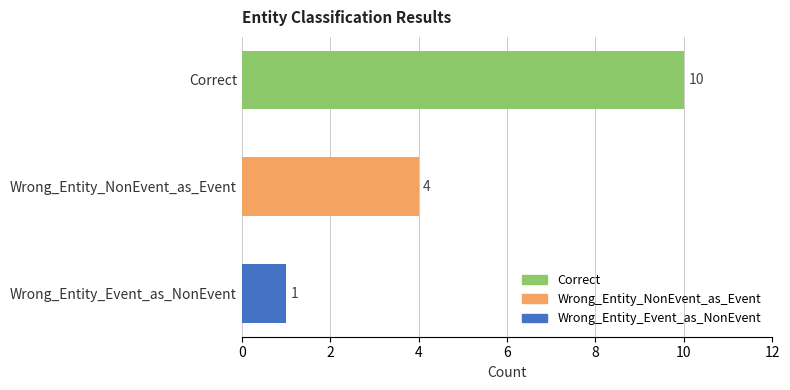

Rank the categories by value from lowest to highest.

Wrong_Entity_Event_as_NonEvent, Wrong_Entity_NonEvent_as_Event, Correct